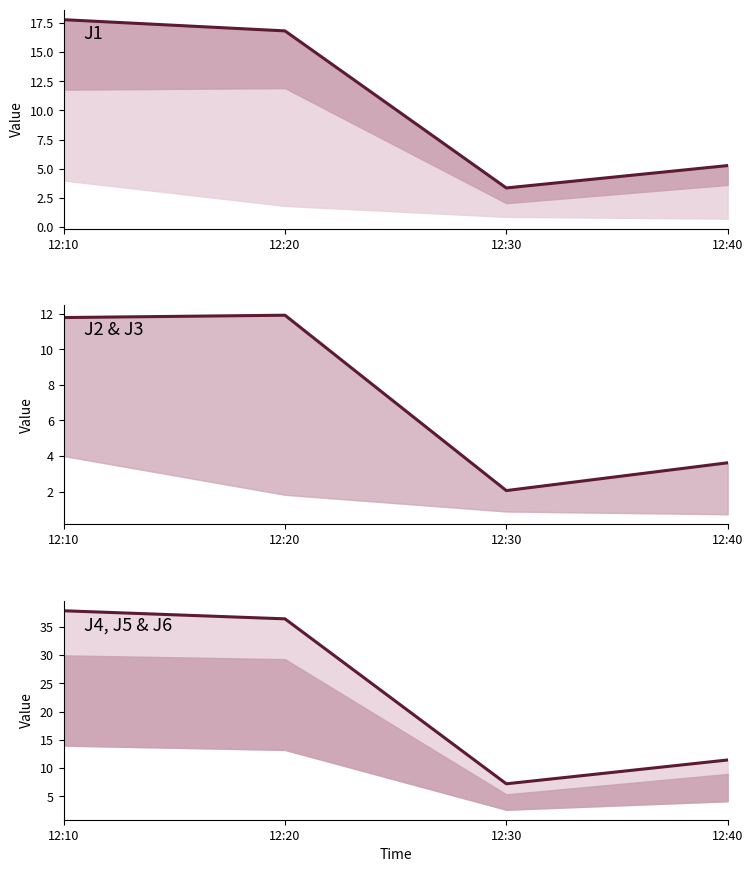

List the series in order of their peak value, lowest first.

J2, J1, J4